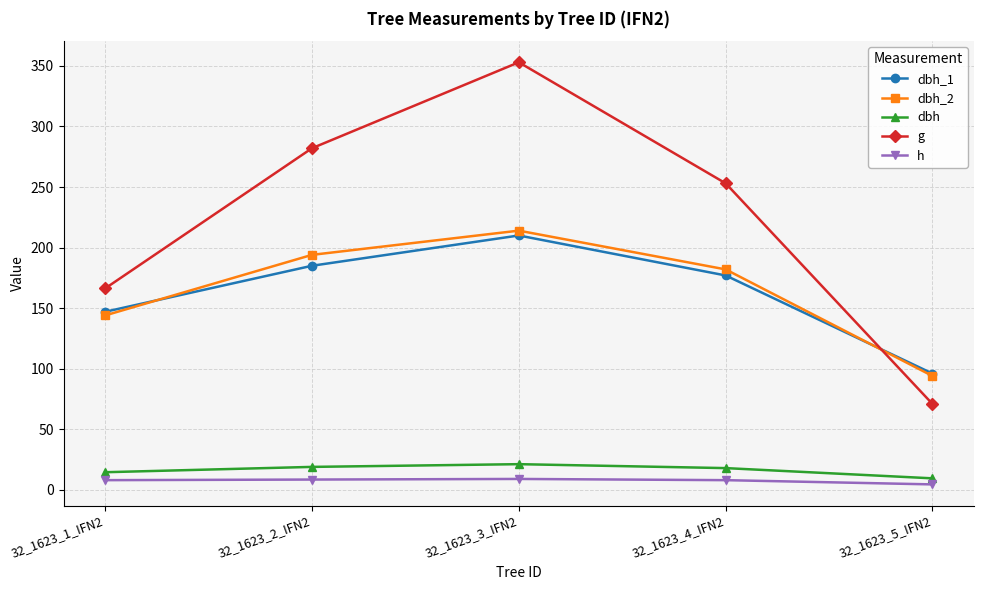

What position from the left is 32_1623_4_IFN2?

4